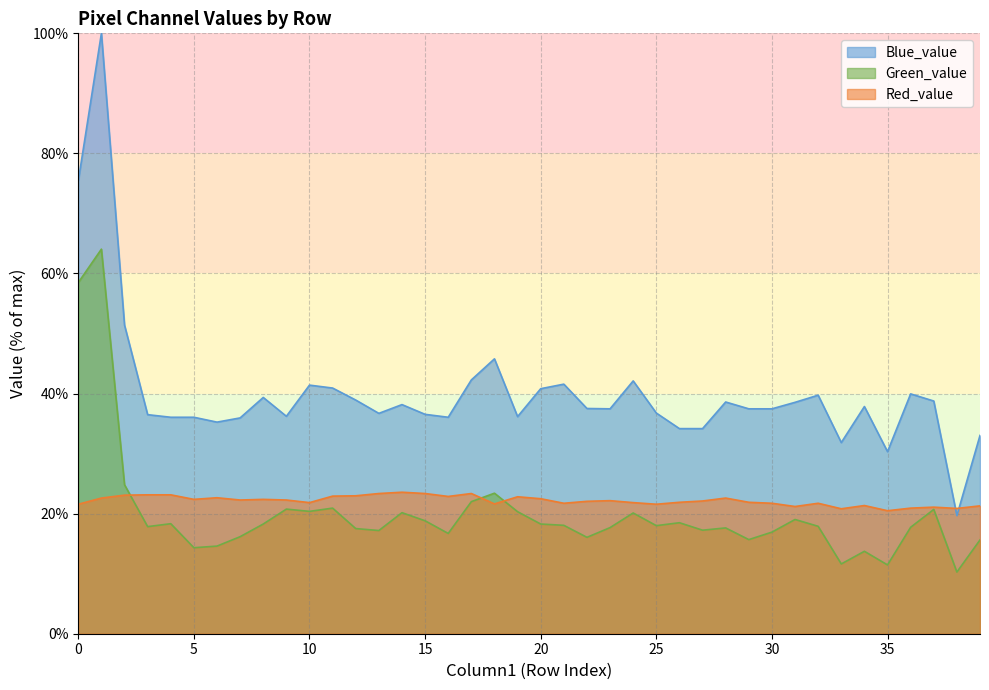

How many interior local valleys does the Red_value series have?

11